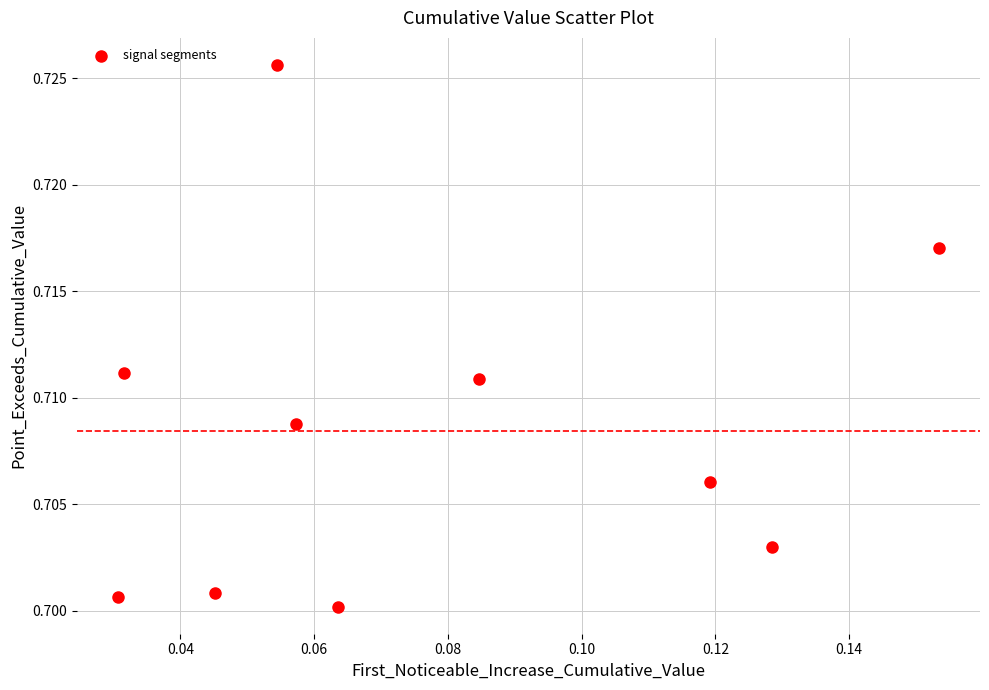

How many data points are displayed?

10